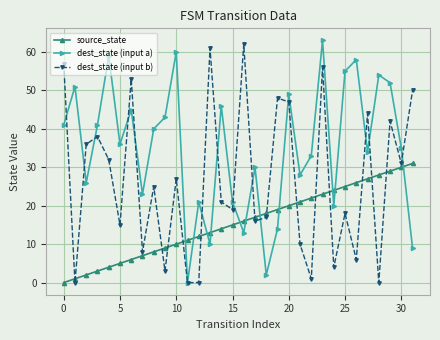

Rank the series by their average value, from highest to lowest.

dest_state (input a), dest_state (input b), source_state